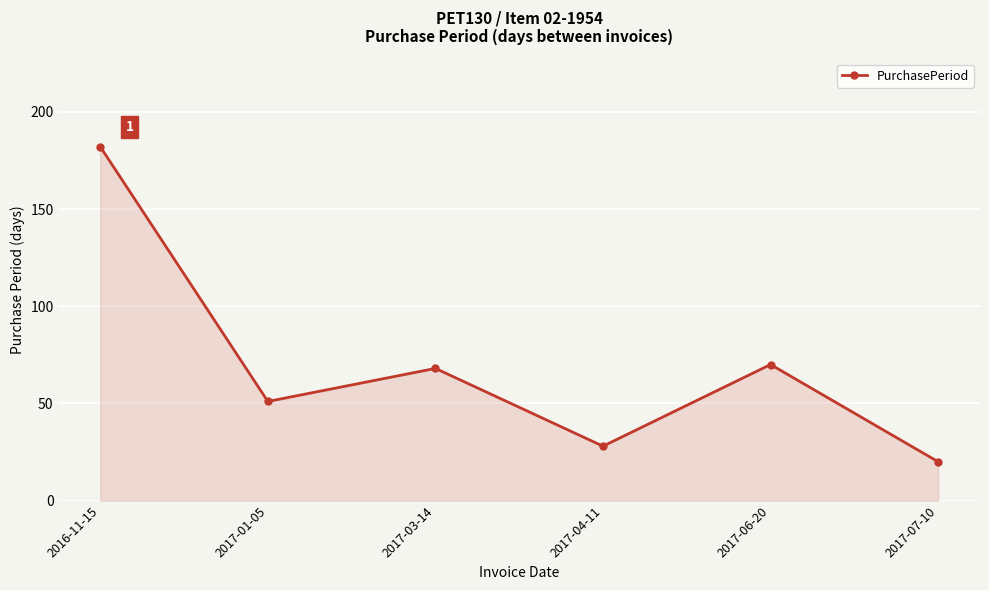

Which category has the lowest value across all series?

2017-07-10